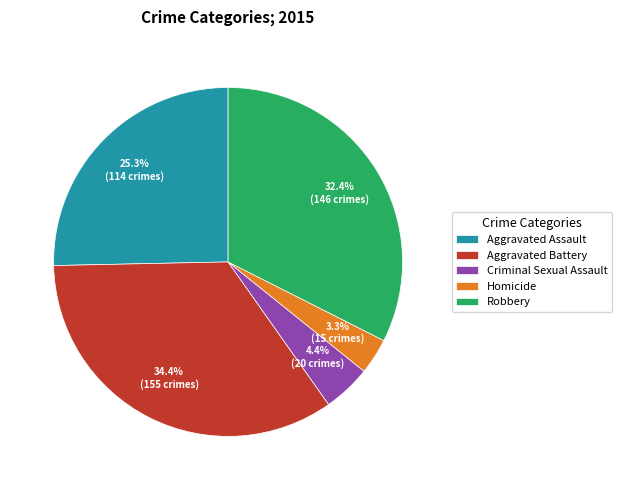

What is the total percentage of Homicide and Aggravated Assault?

28.7%